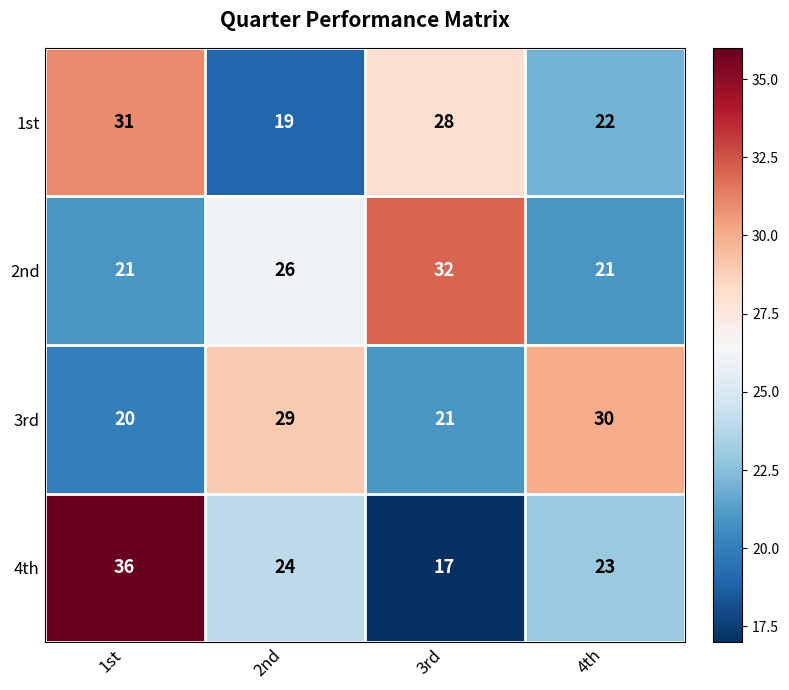

Reading left to right, extract all data points from this chart.

1st: 31	19	28	22
2nd: 21	26	32	21
3rd: 20	29	21	30
4th: 36	24	17	23